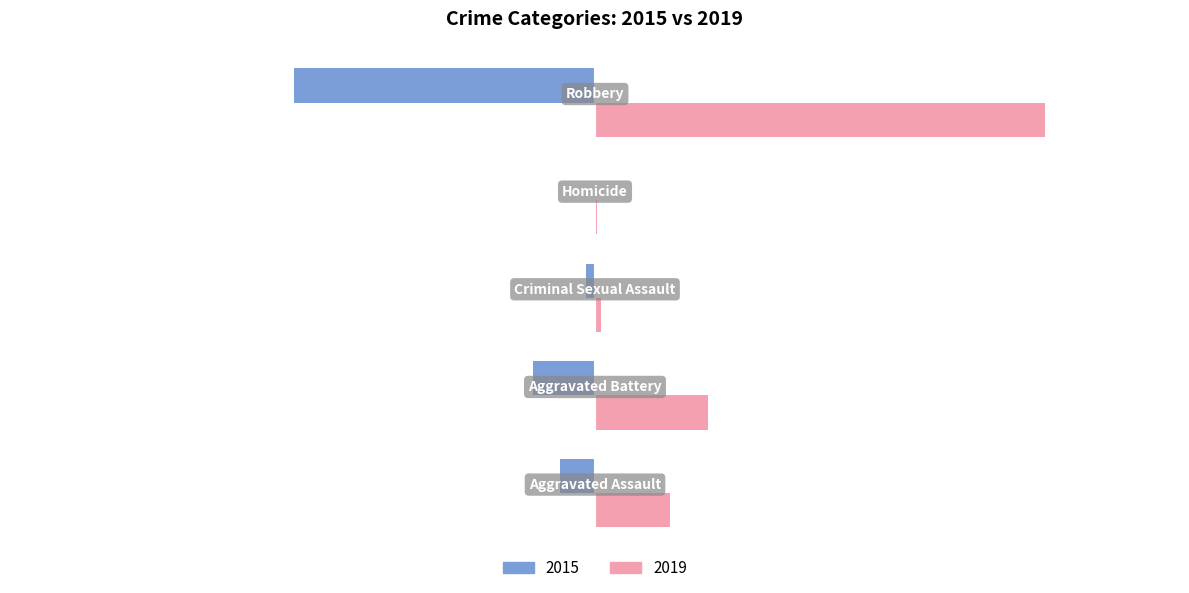

What are all the series names shown in the legend?

2015, 2019